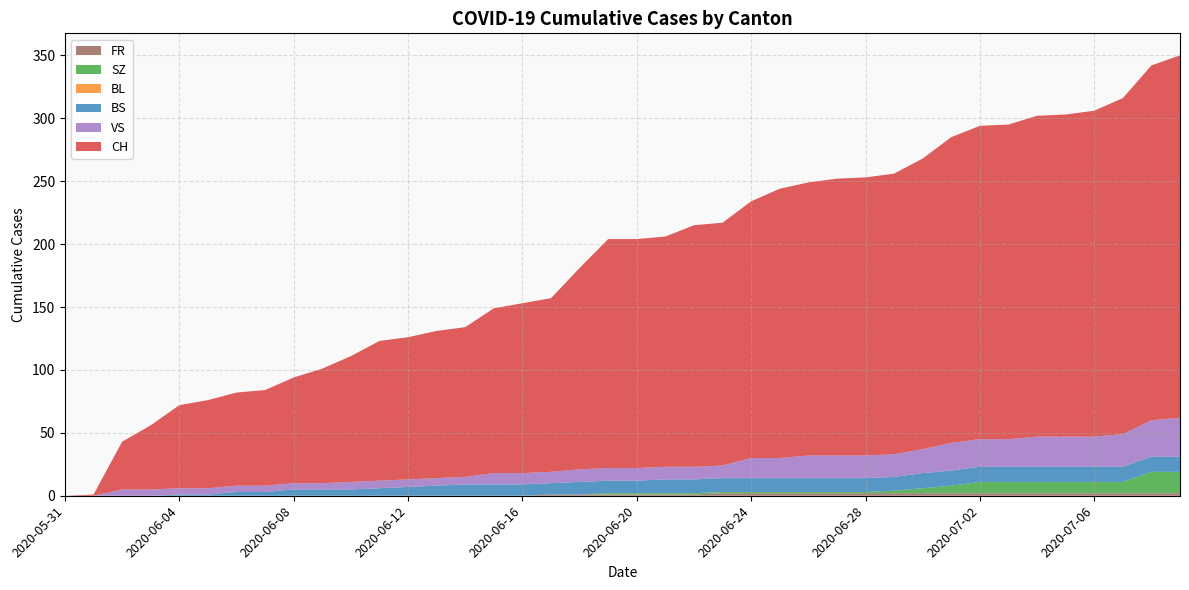

Reading left to right, extract all data points from this chart.

CH: 2020-05-31=0	2020-06-01=1	2020-06-02=38	2020-06-03=51	2020-06-04=66	2020-06-05=70	2020-06-06=74	2020-06-07=76	2020-06-08=84	2020-06-09=91	2020-06-10=100	2020-06-11=111	2020-06-12=113	2020-06-13=117	2020-06-14=119	2020-06-15=131	2020-06-16=135	2020-06-17=138	2020-06-18=160	2020-06-19=182	2020-06-20=182	2020-06-21=183	2020-06-22=192	2020-06-23=193	2020-06-24=204	2020-06-25=214	2020-06-26=217	2020-06-27=220	2020-06-28=221	2020-06-29=223	2020-06-30=231	2020-07-01=243	2020-07-02=249	2020-07-03=250	2020-07-04=255	2020-07-05=256	2020-07-06=259	2020-07-07=267	2020-07-08=282	2020-07-09=288
BS: 2020-05-31=0	2020-06-01=0	2020-06-02=0	2020-06-03=0	2020-06-04=1	2020-06-05=1	2020-06-06=3	2020-06-07=3	2020-06-08=5	2020-06-09=5	2020-06-10=5	2020-06-11=6	2020-06-12=7	2020-06-13=8	2020-06-14=9	2020-06-15=9	2020-06-16=9	2020-06-17=9	2020-06-18=10	2020-06-19=10	2020-06-20=10	2020-06-21=11	2020-06-22=11	2020-06-23=11	2020-06-24=11	2020-06-25=11	2020-06-26=11	2020-06-27=11	2020-06-28=11	2020-06-29=11	2020-06-30=12	2020-07-01=12	2020-07-02=12	2020-07-03=12	2020-07-04=12	2020-07-05=12	2020-07-06=12	2020-07-07=12	2020-07-08=12	2020-07-09=12
BL: 2020-05-31=0	2020-06-01=0	2020-06-02=0	2020-06-03=0	2020-06-04=0	2020-06-05=0	2020-06-06=0	2020-06-07=0	2020-06-08=0	2020-06-09=0	2020-06-10=0	2020-06-11=0	2020-06-12=0	2020-06-13=0	2020-06-14=0	2020-06-15=0	2020-06-16=0	2020-06-17=0	2020-06-18=0	2020-06-19=0	2020-06-20=0	2020-06-21=0	2020-06-22=0	2020-06-23=0	2020-06-24=0	2020-06-25=0	2020-06-26=0	2020-06-27=0	2020-06-28=0	2020-06-29=0	2020-06-30=0	2020-07-01=0	2020-07-02=0	2020-07-03=0	2020-07-04=0	2020-07-05=0	2020-07-06=0	2020-07-07=0	2020-07-08=0	2020-07-09=0
SZ: 2020-05-31=0	2020-06-01=0	2020-06-02=0	2020-06-03=0	2020-06-04=0	2020-06-05=0	2020-06-06=0	2020-06-07=0	2020-06-08=0	2020-06-09=0	2020-06-10=0	2020-06-11=0	2020-06-12=0	2020-06-13=0	2020-06-14=0	2020-06-15=0	2020-06-16=0	2020-06-17=0	2020-06-18=0	2020-06-19=1	2020-06-20=1	2020-06-21=1	2020-06-22=1	2020-06-23=1	2020-06-24=1	2020-06-25=1	2020-06-26=1	2020-06-27=1	2020-06-28=1	2020-06-29=2	2020-06-30=4	2020-07-01=6	2020-07-02=9	2020-07-03=9	2020-07-04=9	2020-07-05=9	2020-07-06=9	2020-07-07=9	2020-07-08=17	2020-07-09=17
VS: 2020-05-31=0	2020-06-01=0	2020-06-02=5	2020-06-03=5	2020-06-04=5	2020-06-05=5	2020-06-06=5	2020-06-07=5	2020-06-08=5	2020-06-09=5	2020-06-10=6	2020-06-11=6	2020-06-12=6	2020-06-13=6	2020-06-14=6	2020-06-15=9	2020-06-16=9	2020-06-17=9	2020-06-18=10	2020-06-19=10	2020-06-20=10	2020-06-21=10	2020-06-22=10	2020-06-23=10	2020-06-24=16	2020-06-25=16	2020-06-26=18	2020-06-27=18	2020-06-28=18	2020-06-29=18	2020-06-30=19	2020-07-01=22	2020-07-02=22	2020-07-03=22	2020-07-04=24	2020-07-05=24	2020-07-06=24	2020-07-07=26	2020-07-08=29	2020-07-09=31
FR: 2020-05-31=0	2020-06-01=0	2020-06-02=0	2020-06-03=0	2020-06-04=0	2020-06-05=0	2020-06-06=0	2020-06-07=0	2020-06-08=0	2020-06-09=0	2020-06-10=0	2020-06-11=0	2020-06-12=0	2020-06-13=0	2020-06-14=0	2020-06-15=0	2020-06-16=0	2020-06-17=1	2020-06-18=1	2020-06-19=1	2020-06-20=1	2020-06-21=1	2020-06-22=1	2020-06-23=2	2020-06-24=2	2020-06-25=2	2020-06-26=2	2020-06-27=2	2020-06-28=2	2020-06-29=2	2020-06-30=2	2020-07-01=2	2020-07-02=2	2020-07-03=2	2020-07-04=2	2020-07-05=2	2020-07-06=2	2020-07-07=2	2020-07-08=2	2020-07-09=2